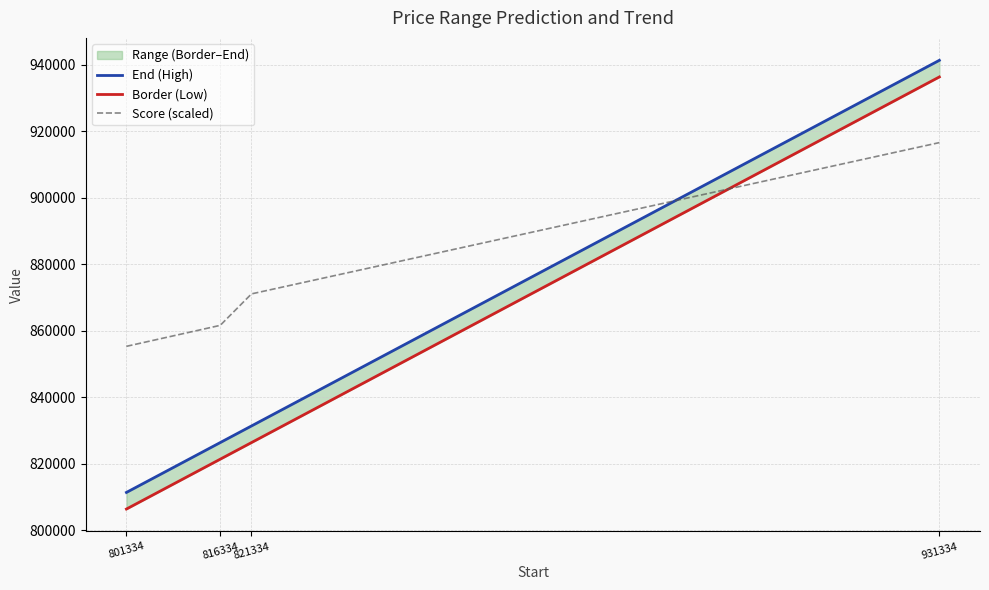

At which label does End (High) first exceed 831334?

821334